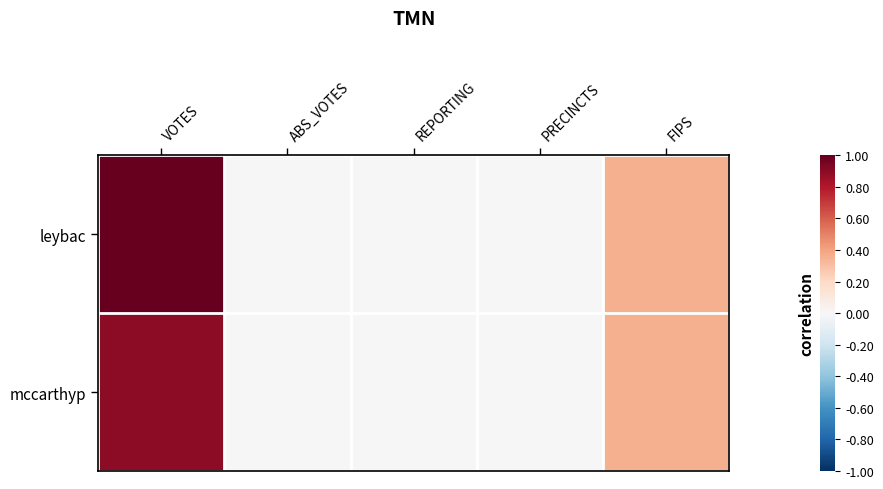

Reading left to right, what are all the values shown in this chart?

leybac: VOTES=1.0	ABS_VOTES=0.0	REPORTING=0.0	PRECINCTS=0.0	FIPS=0.4
mccarthyp: VOTES=0.9	ABS_VOTES=0.0	REPORTING=0.0	PRECINCTS=0.0	FIPS=0.4